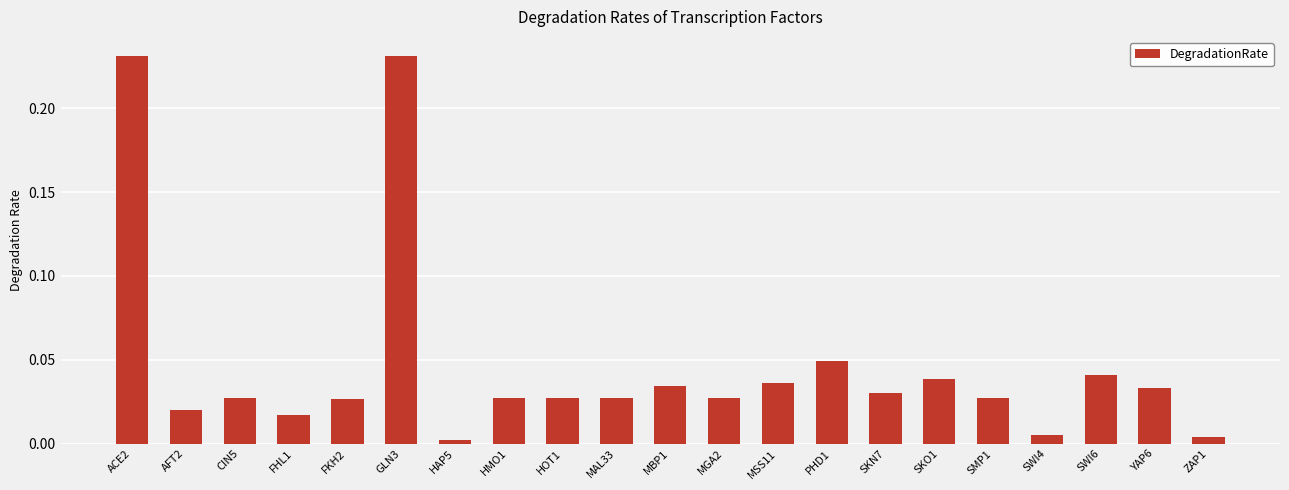

Is it true that the value at ACE2 is 0.4?

False